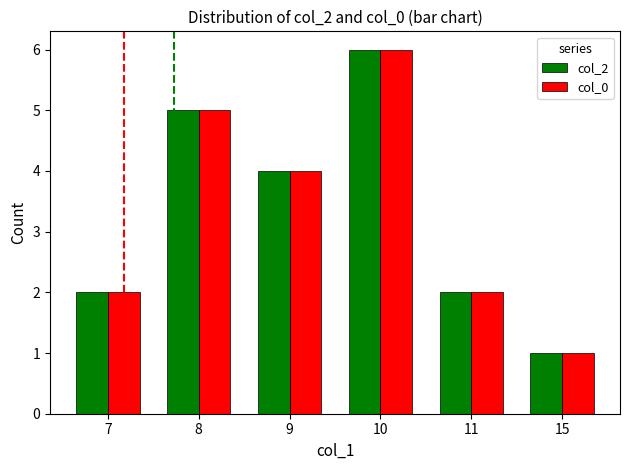

How many distinct data groups are displayed?

2